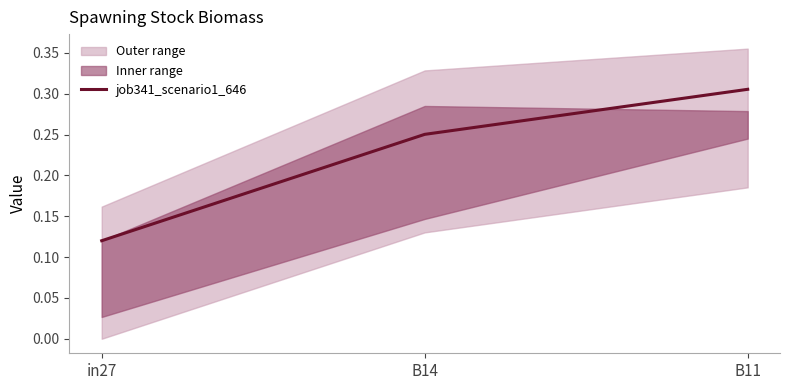

Reading right to left, extract all data points from this chart.

0.3	0.3	0.1